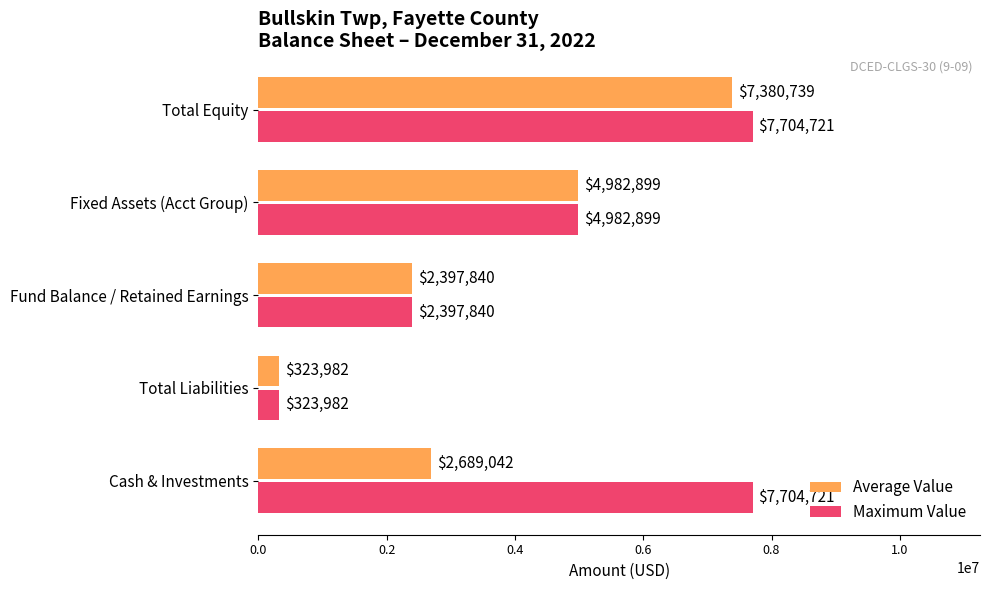

What is the maximum value shown in the chart?

7704721